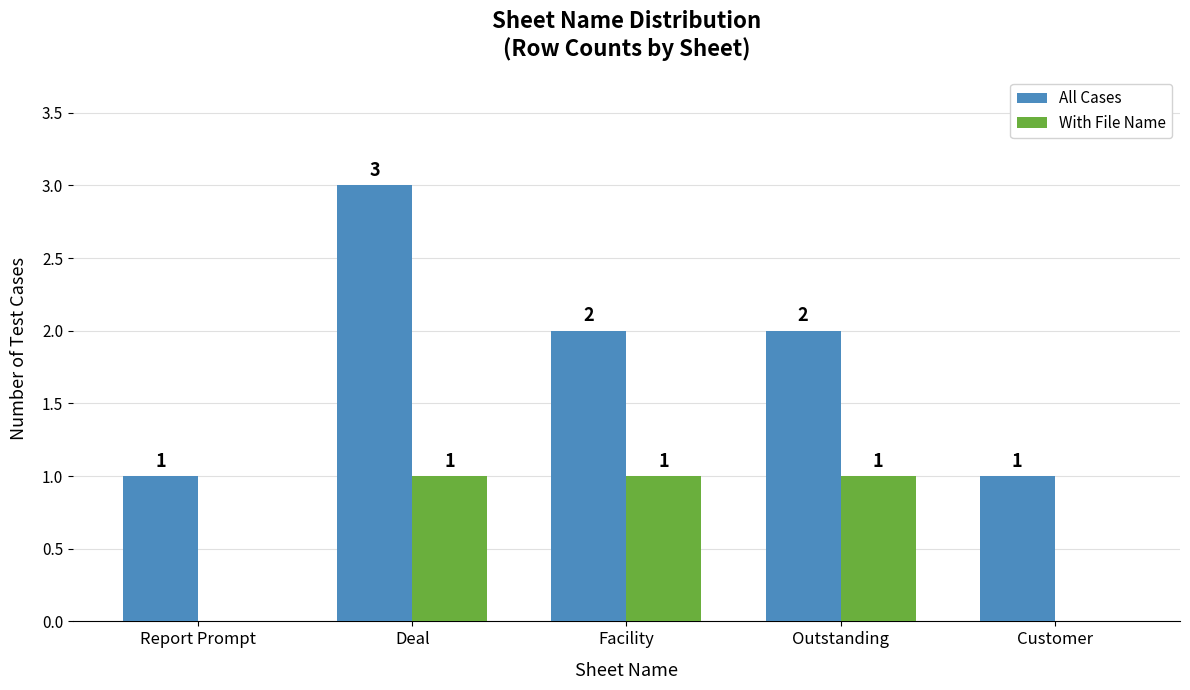

Is it true that All Cases equals 2 at Deal?

False